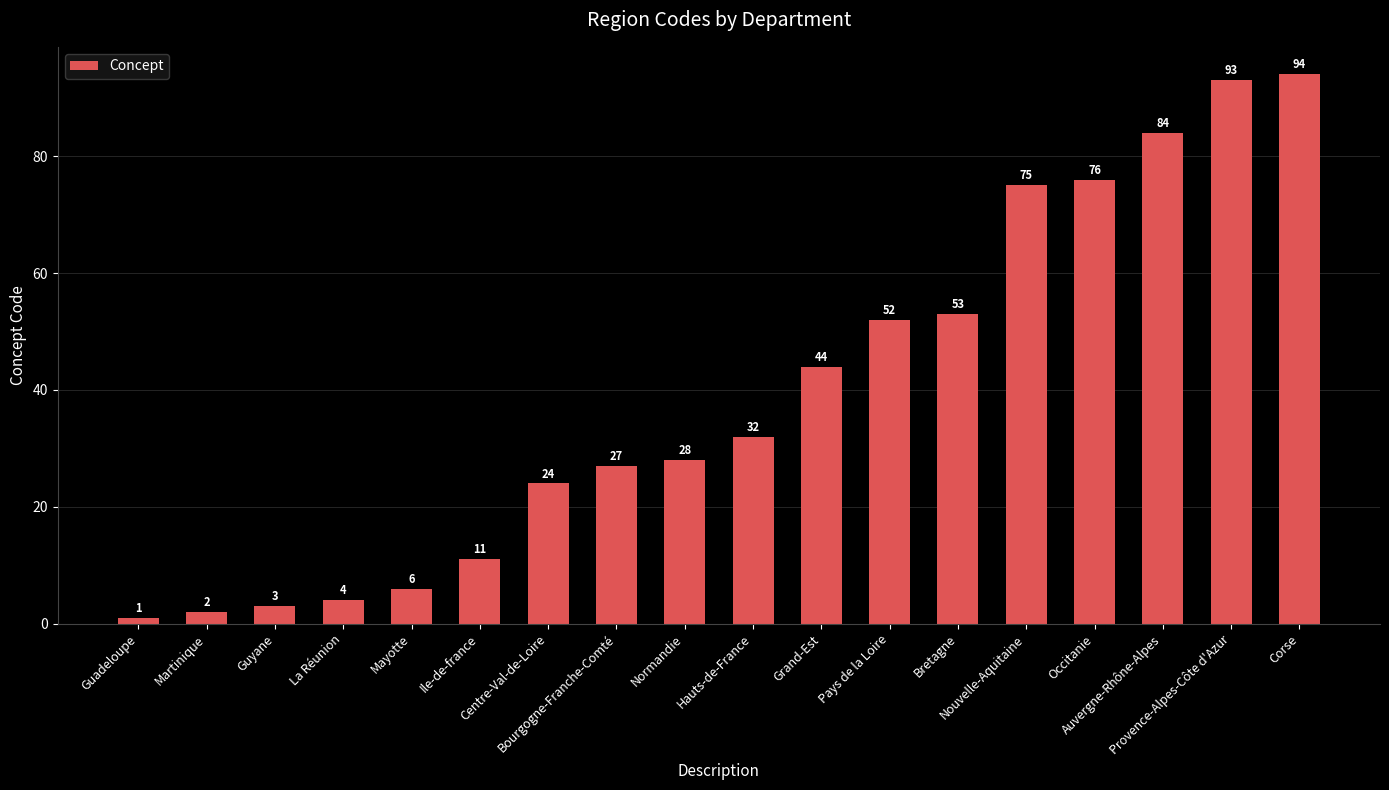

What is the label of the 14th bar from the left?

Nouvelle-Aquitaine